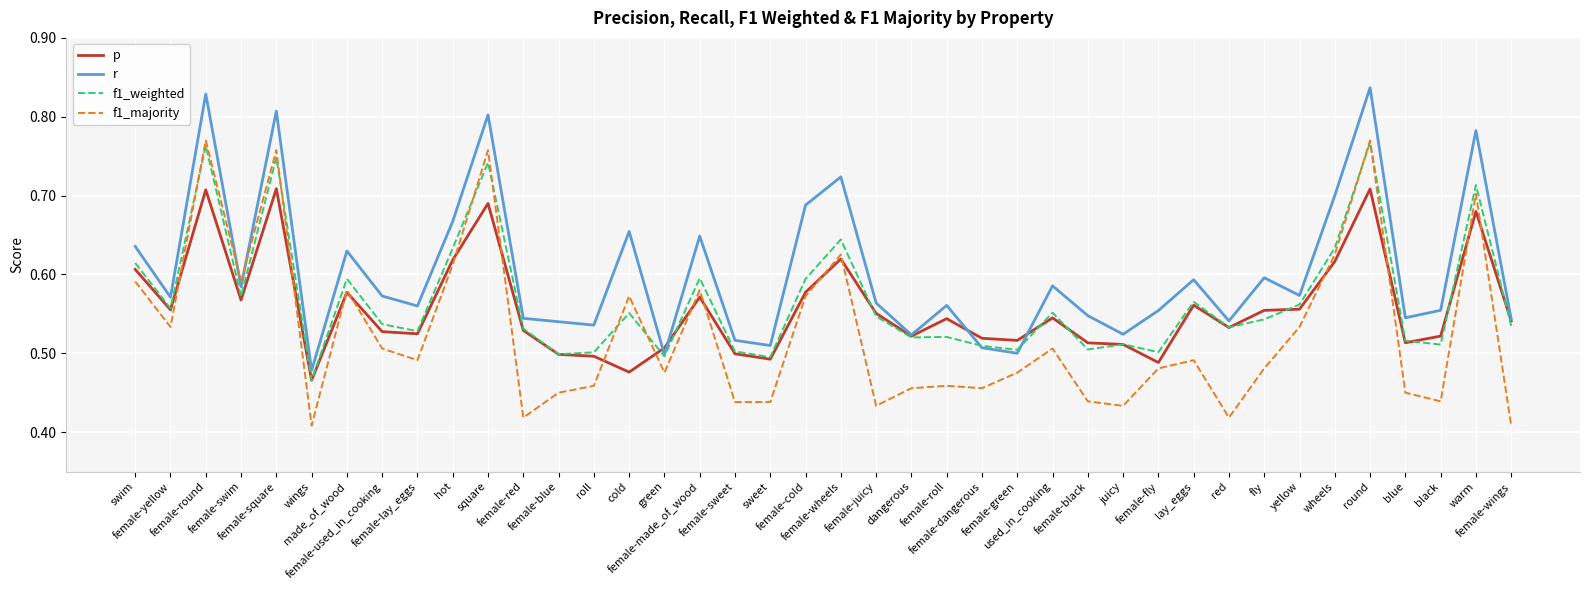

True or false: p has a value of 0.3 at female-dangerous.

False